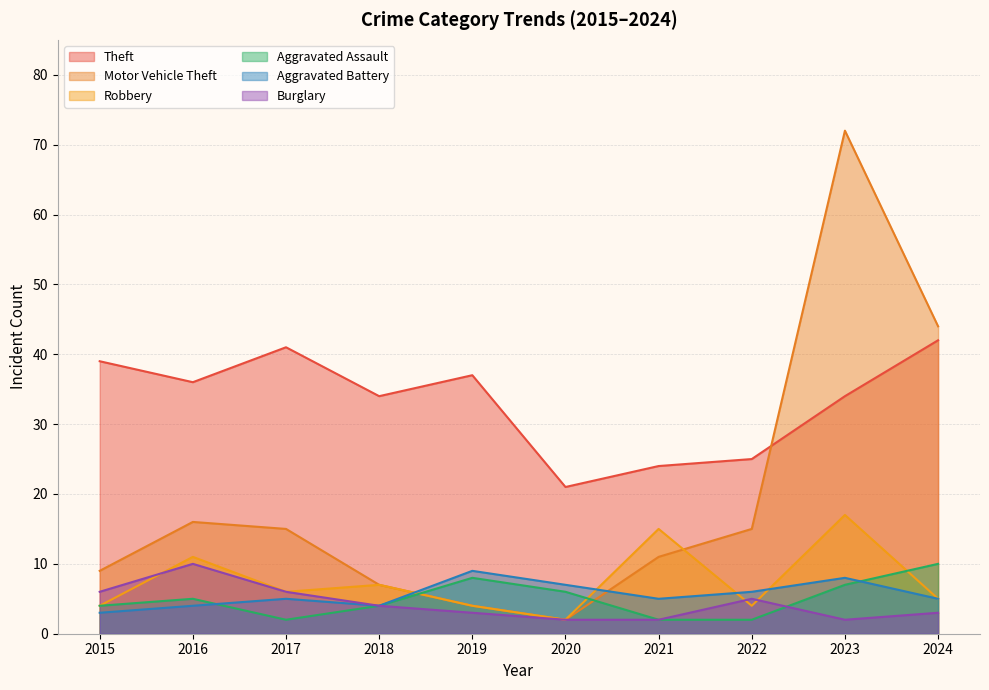

Where is the first local maximum for Aggravated Assault?

2016